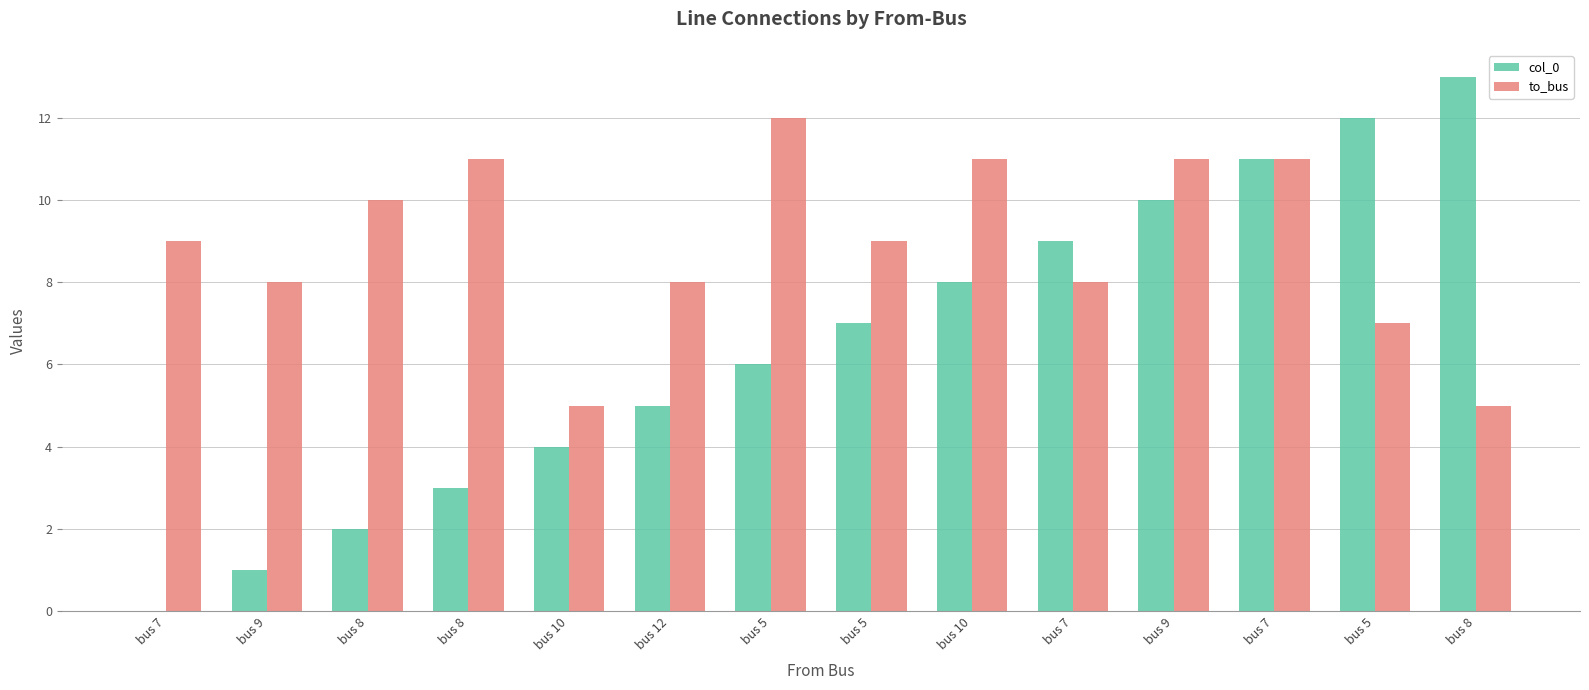

How many series are shown in this chart?

2